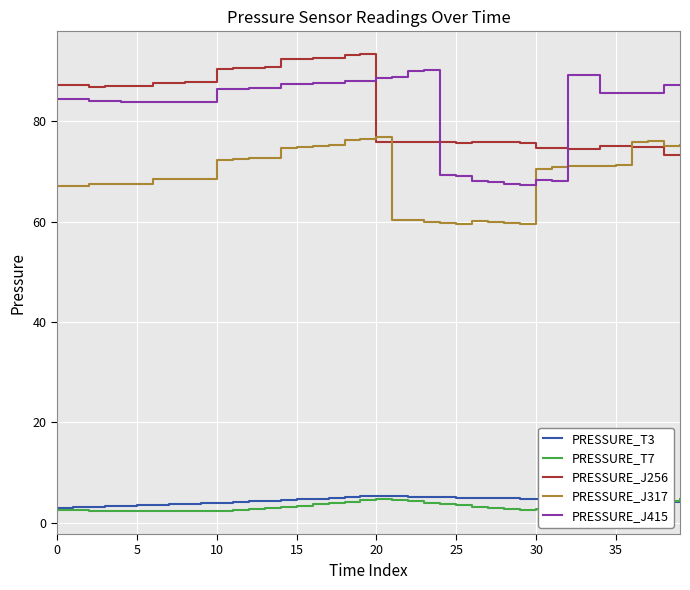

Which series has the largest range (max minus min)?

PRESSURE_J415